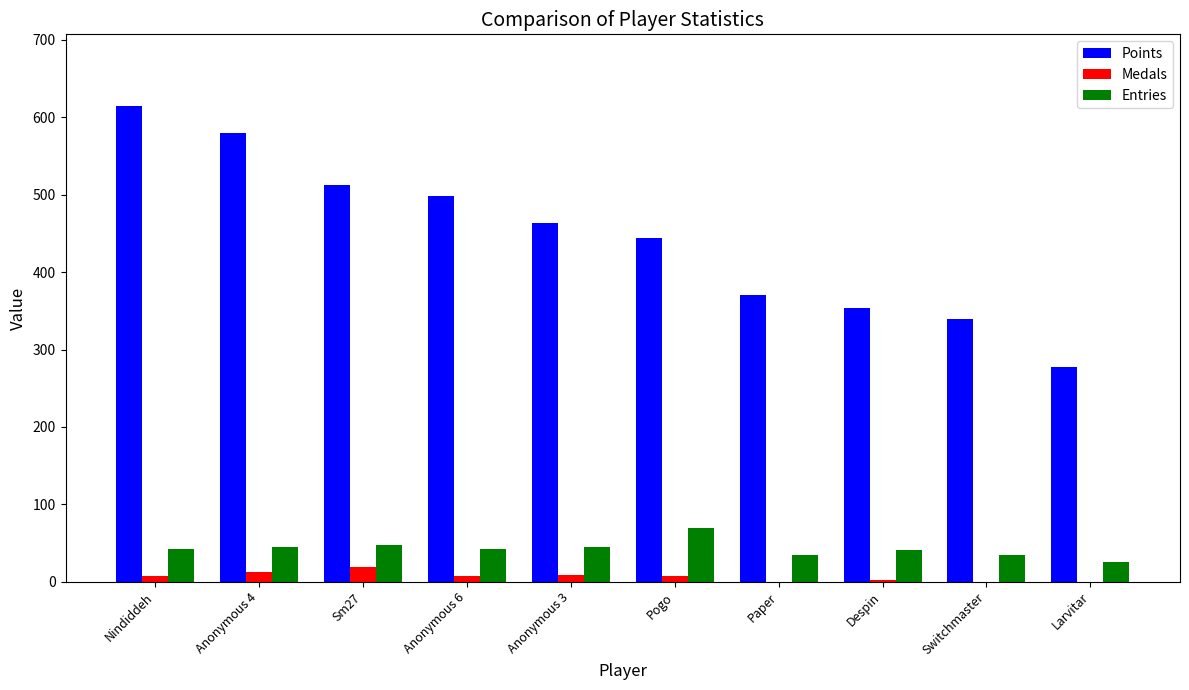

Which series has the largest total across all categories?

Points